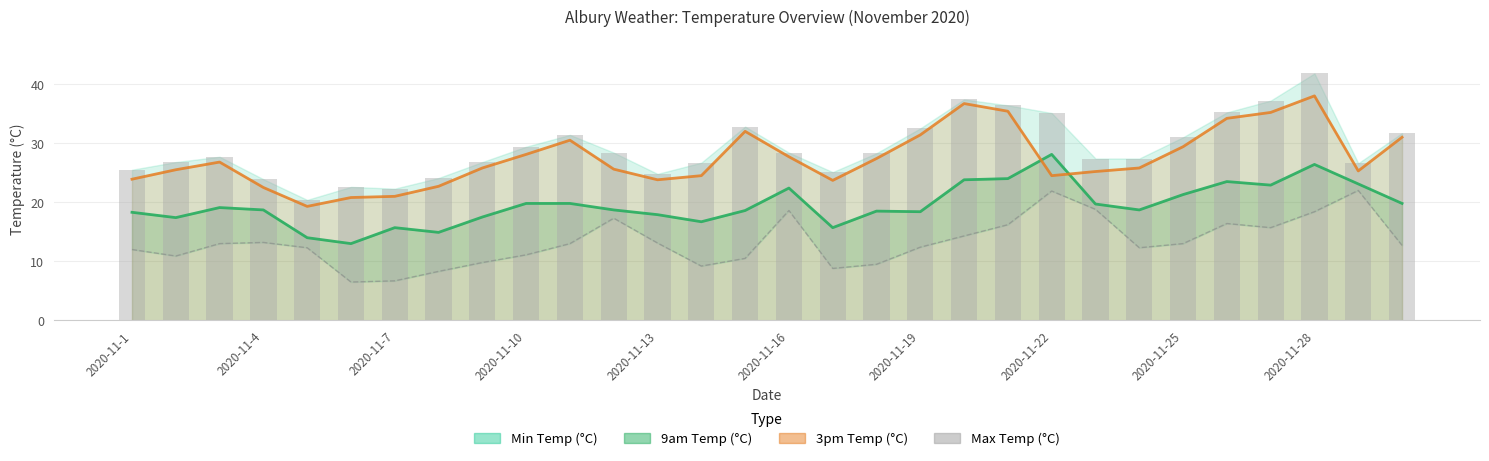

How many data points are less than 28?

15